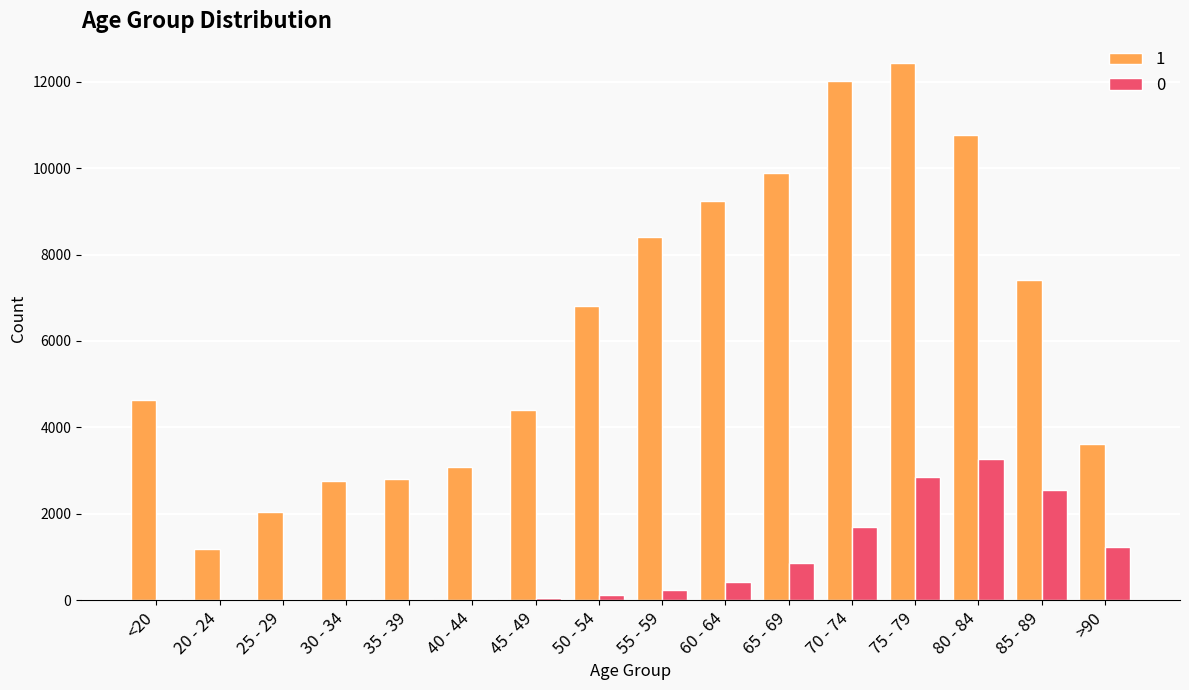

How many groups of bars are there?

16